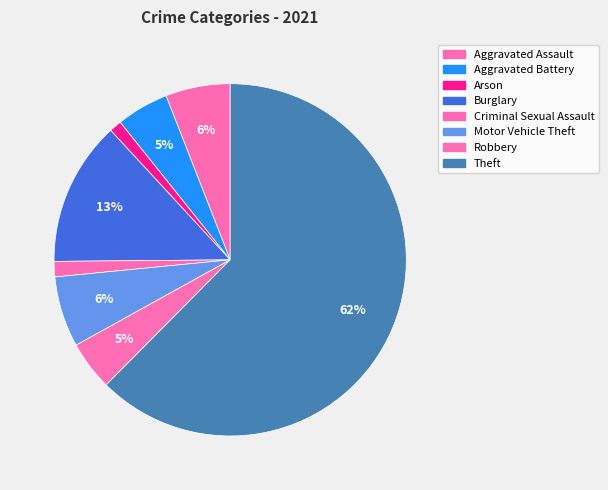

Which slice is the smallest?

Arson